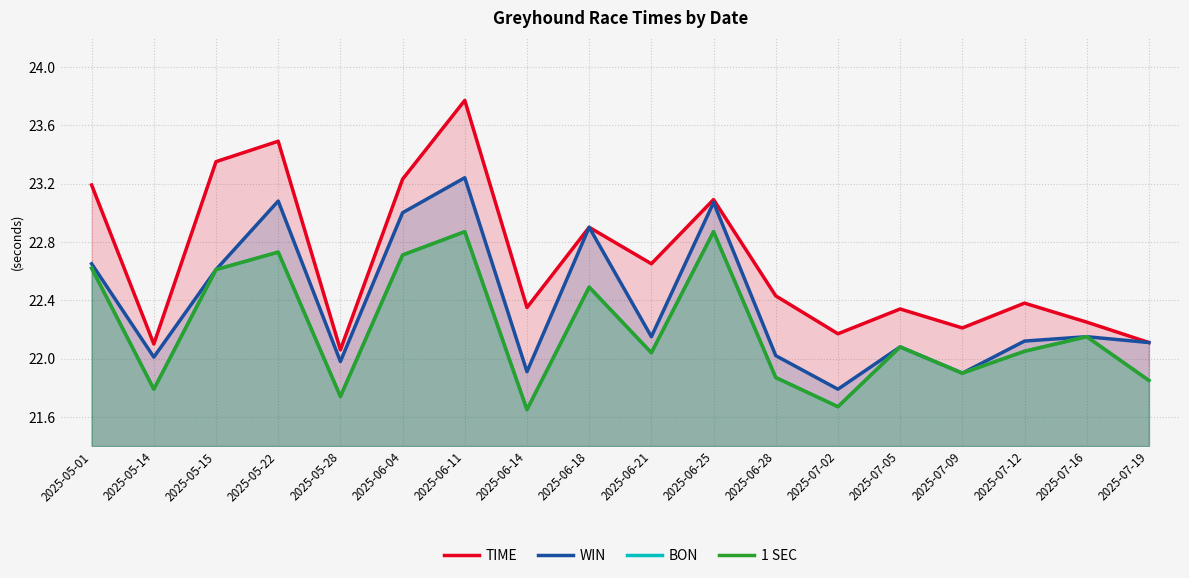

How many interior local peaks does the TIME series have?

6